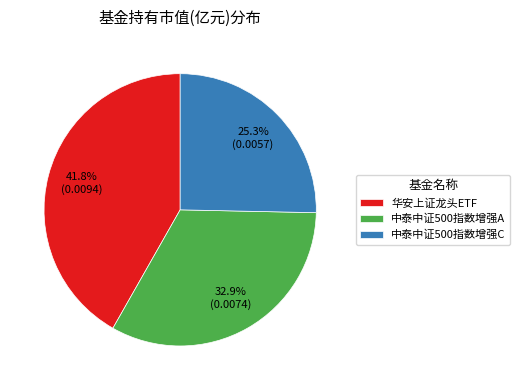

Which slice is the smallest?

中泰中证500指数增强C